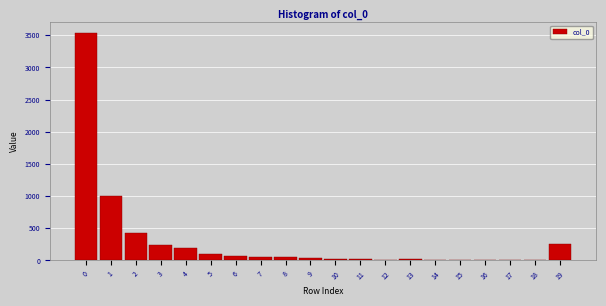

What is the sum of all values?

6099